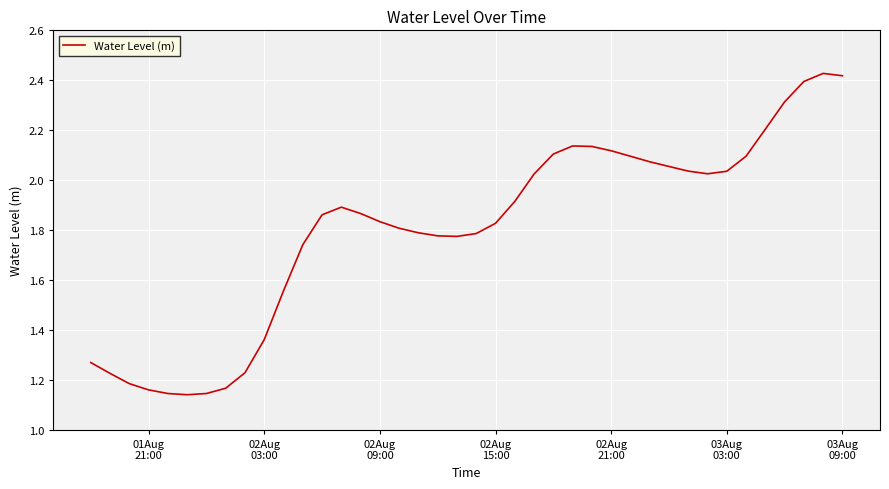

True or false: there are more than 1 points higher than both neighbors.

True